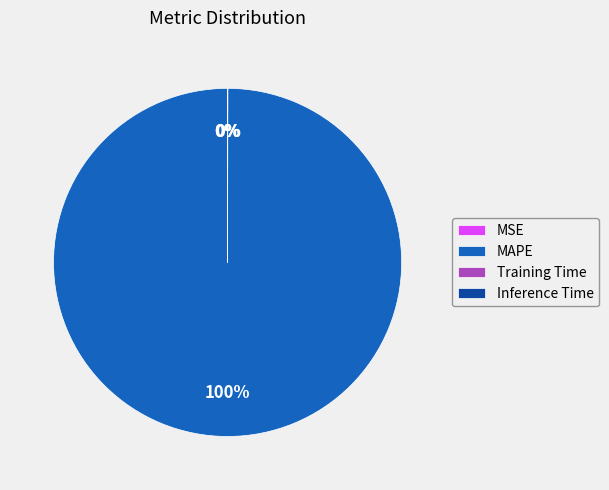

Does any single category account for the majority?

Yes